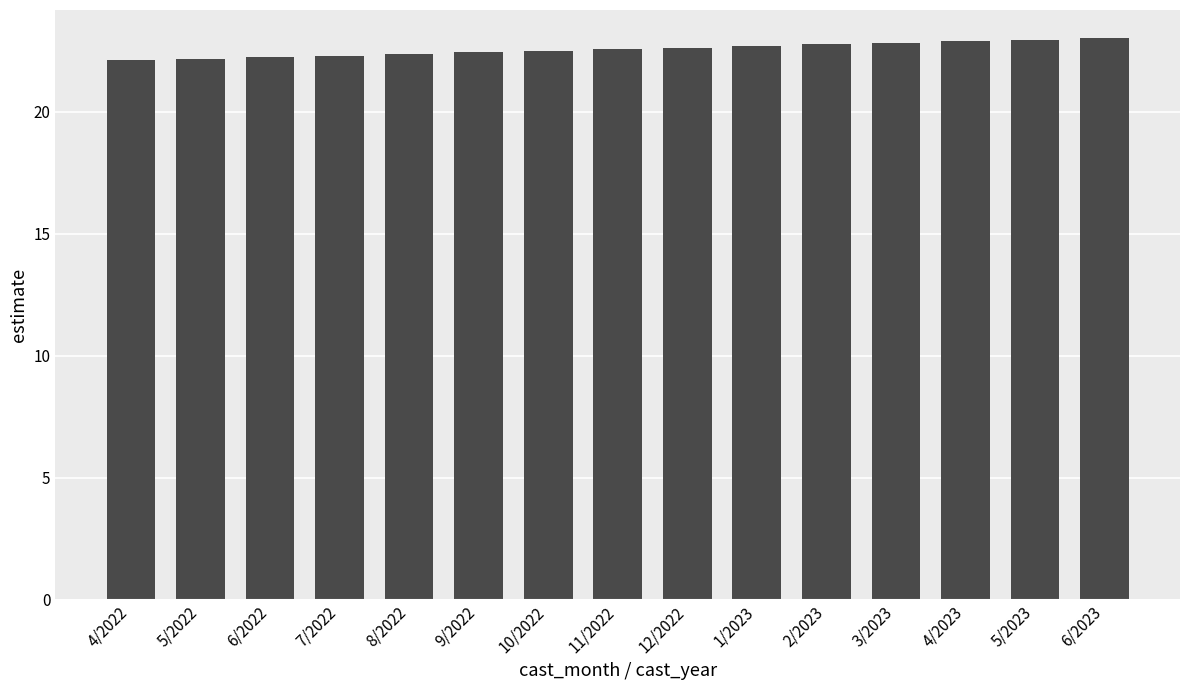

What position from the right is 6/2023?

1